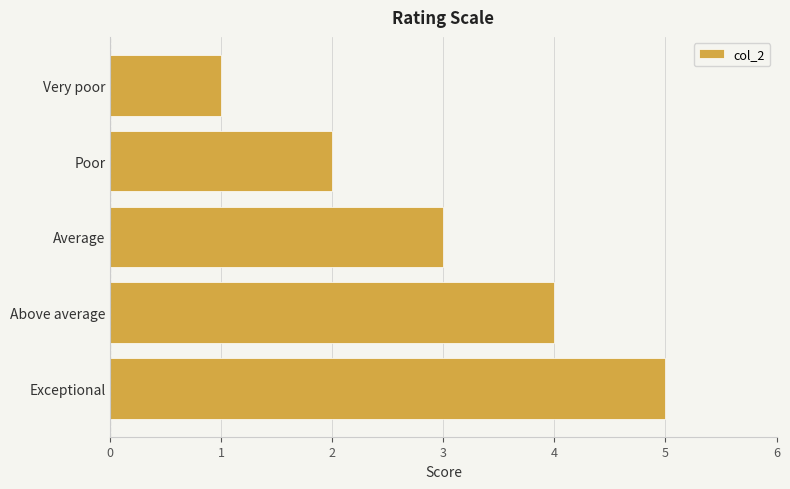

How many values are between 2 and 4?

3